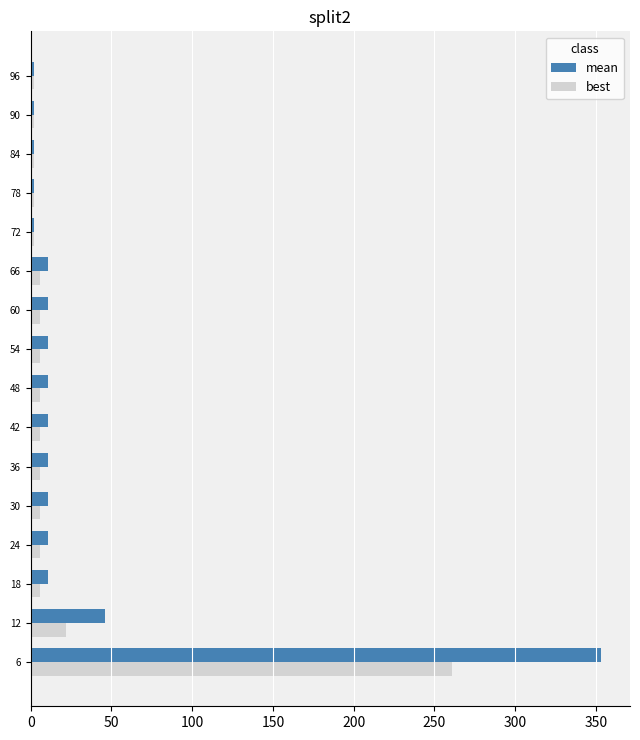

True or false: best has a value of 5.9 at 42.

True